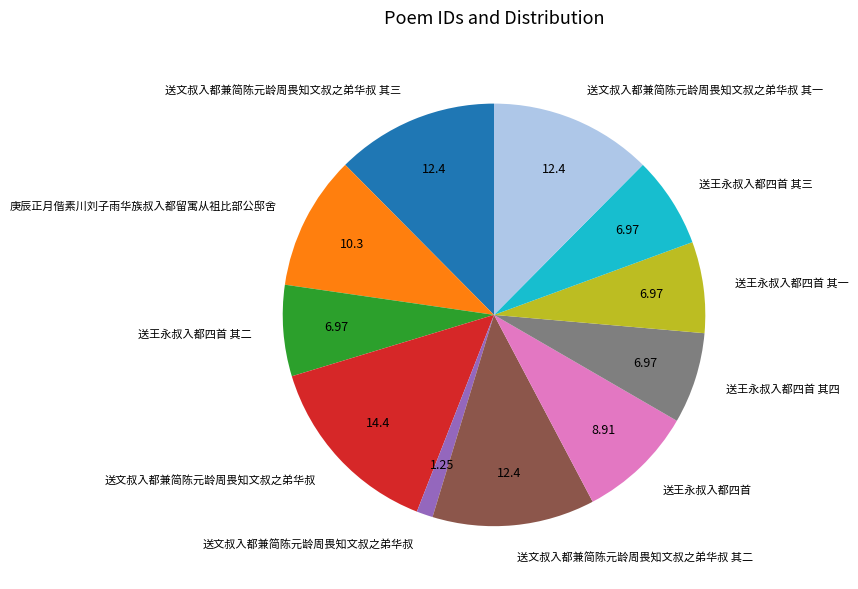

Is there a majority slice in this chart?

No